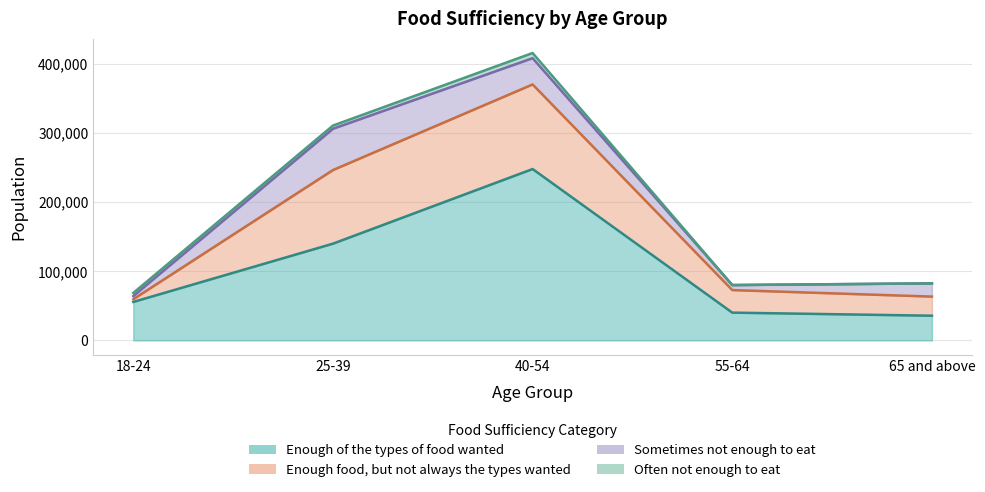

True or false: Enough food, but not always the types wanted has more than 2 points higher than both neighbors.

False